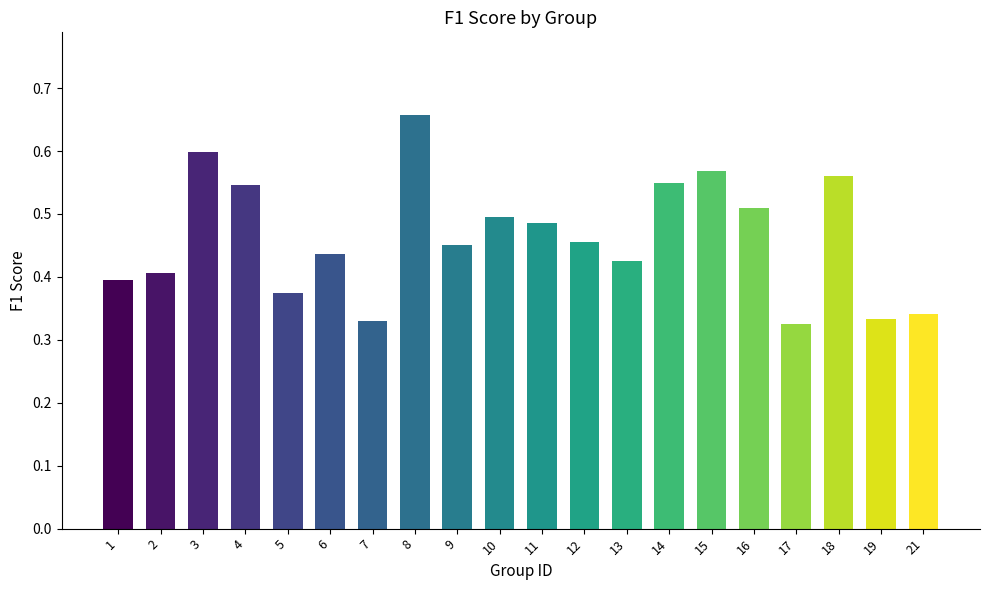

True or false: the data shows 0.5 at 10.

True